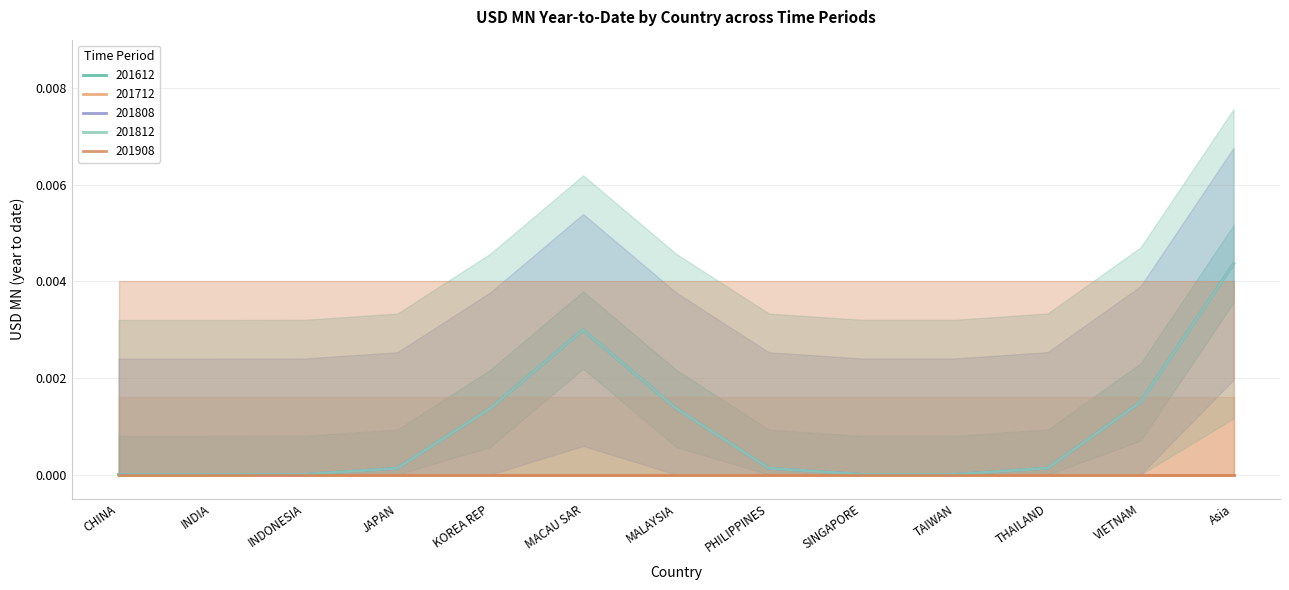

True or false: 201612 and 201712 cross at least once.

False